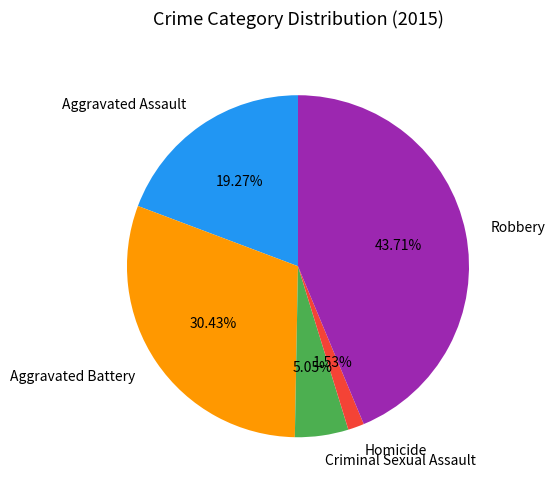

Is it true that Aggravated Assault is 27% of the pie?

False